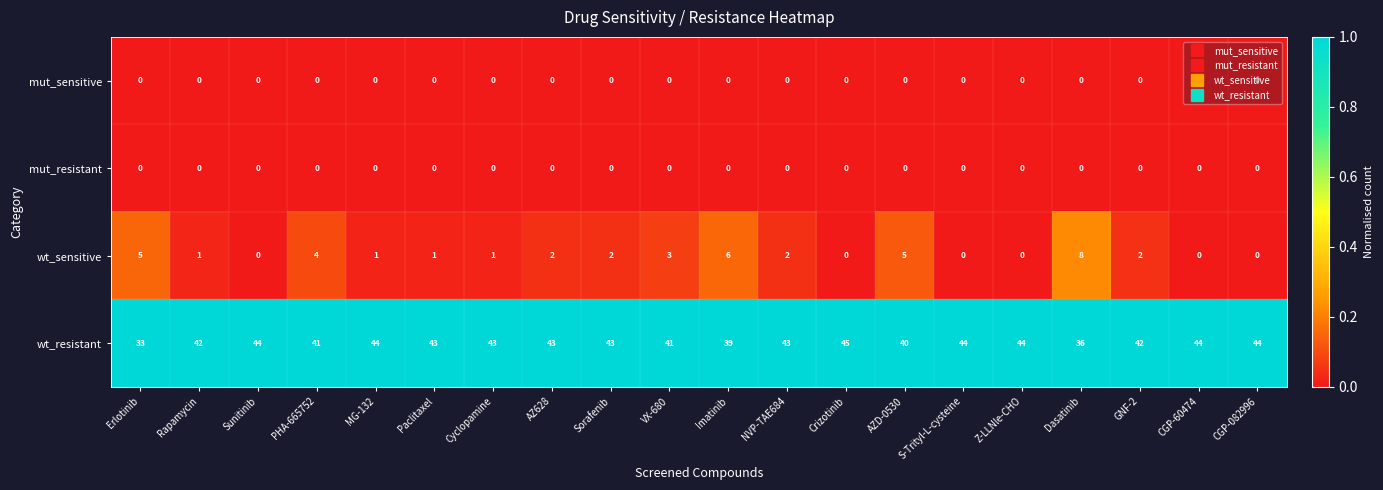

Which series has the largest total across all categories?

wt_resistant